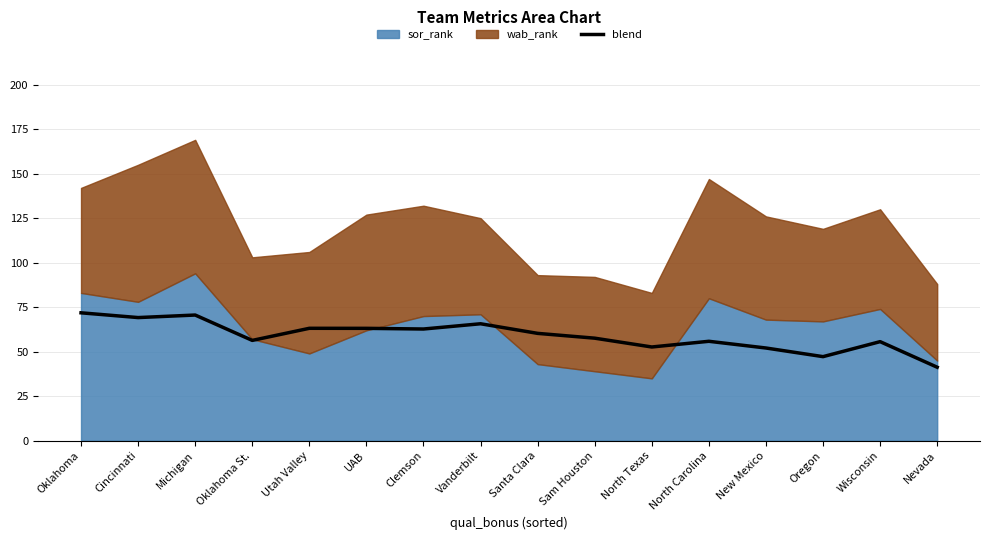

What is the ratio of the value at Nevada to the value at UAB?

0.7